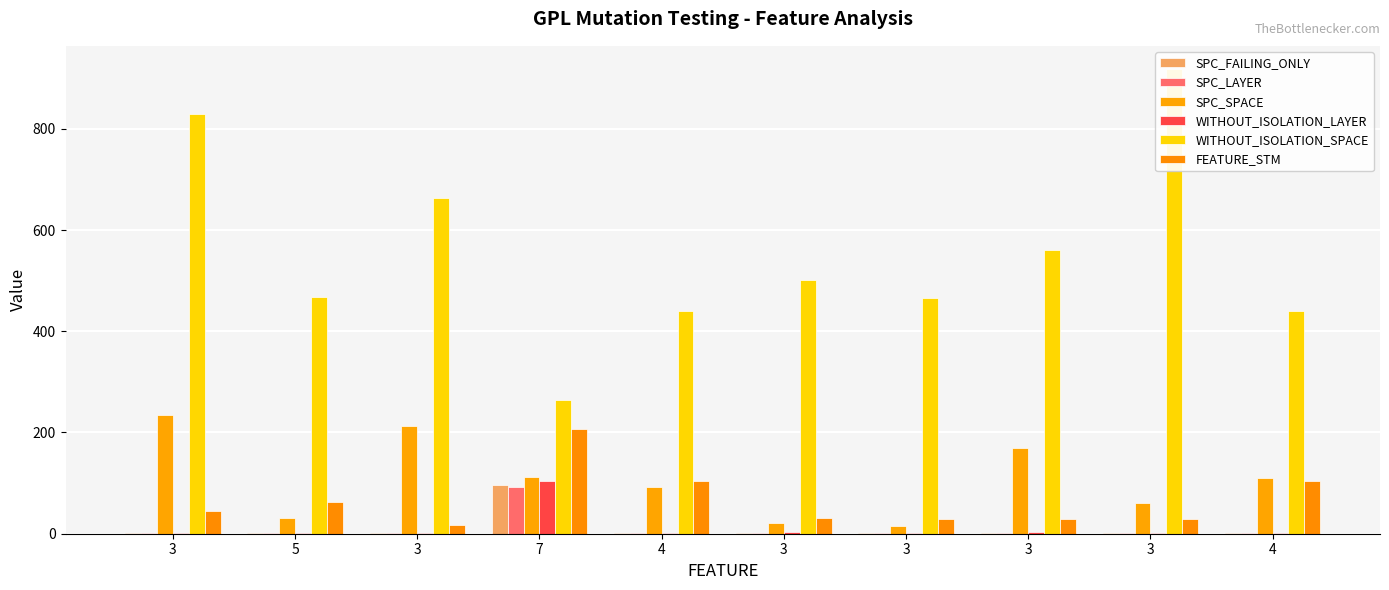

What is the label of the 3rd bar from the right?

3